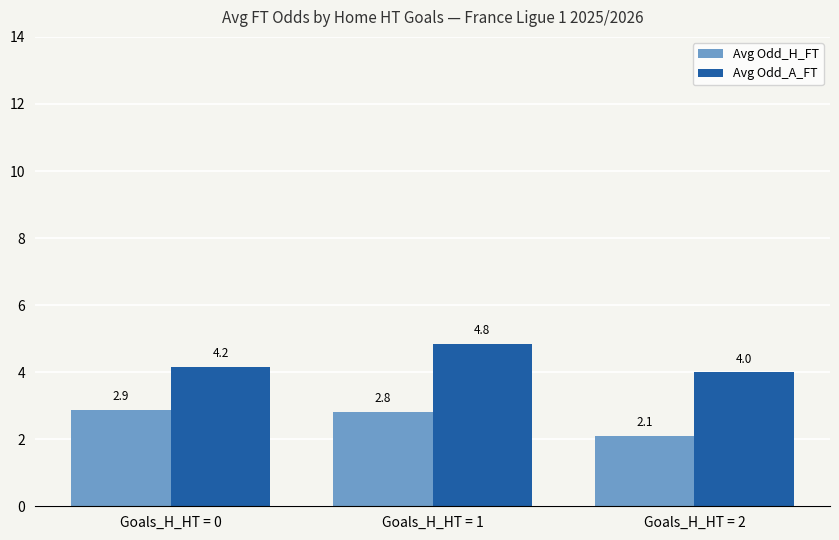

What is the value of the Avg Odd_A_FT bar at the 3rd from the left?

4.0